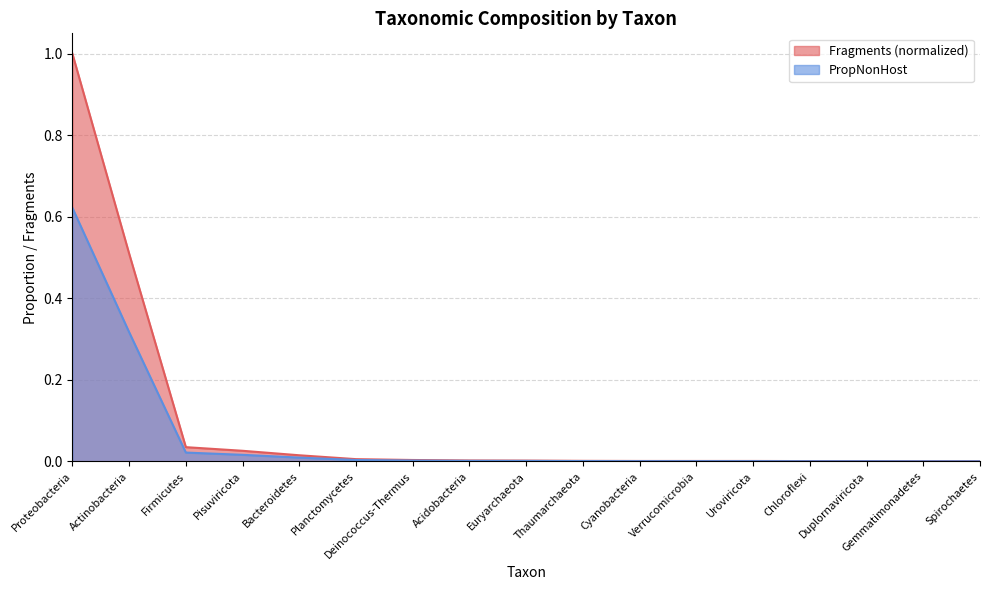

What is the label of the 13th point from the left?

Uroviricota